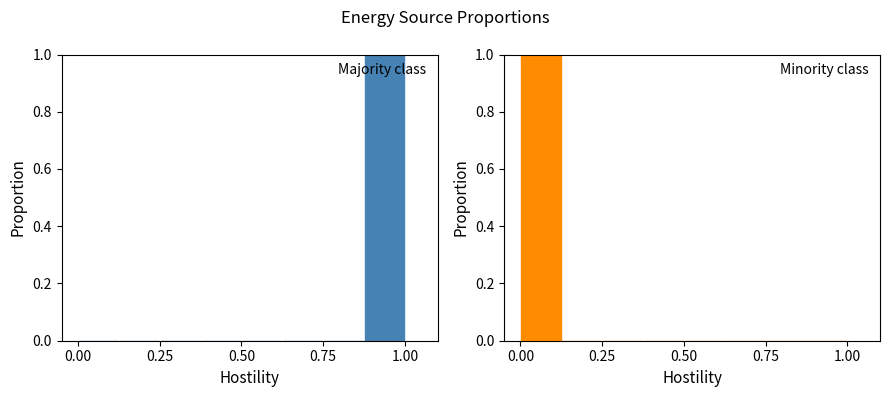

Is the value of electricity at 7 greater than the value of other fuels at 5?

Yes